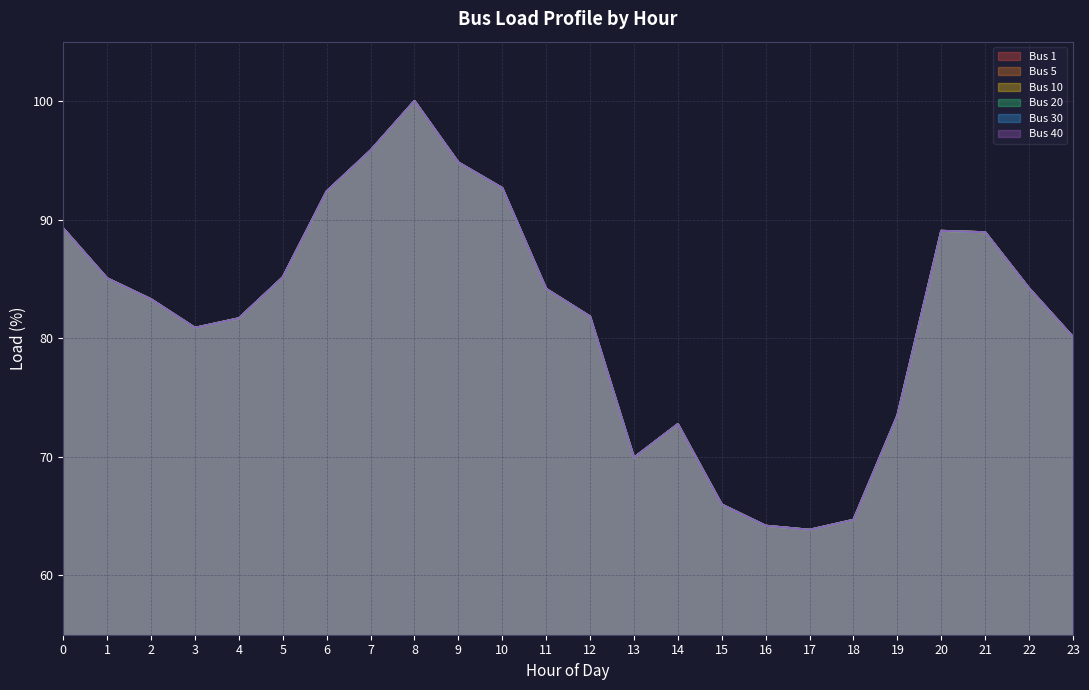

At which category is the sum across all series the highest?

8